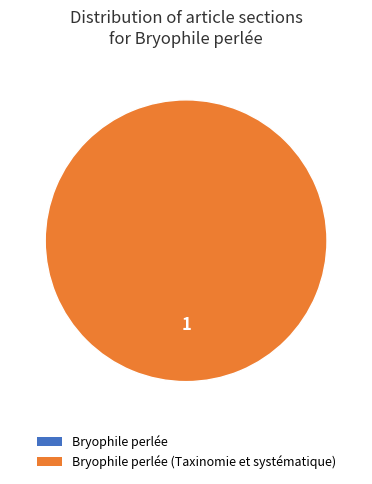

To the nearest percent, what is the difference between the Bryophile perlée (Taxinomie et systématique) and Bryophile perlée slice percentages?

100%